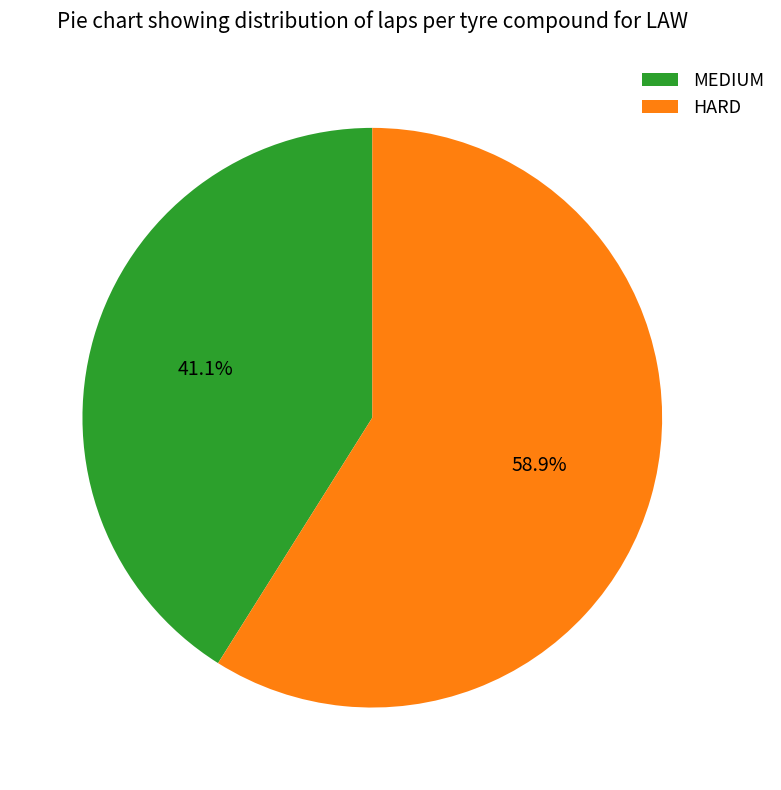

Which category has the smallest portion of the pie?

MEDIUM